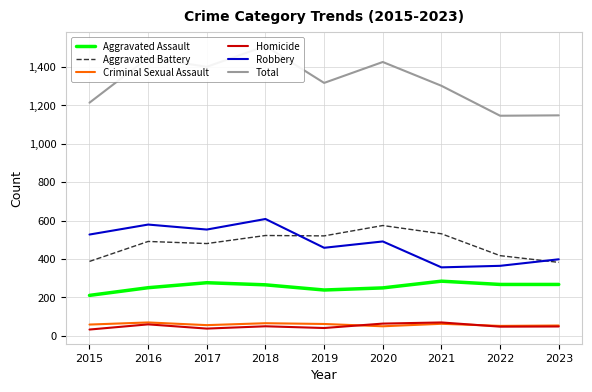

What is the value of the Total point at the 6th from the left?

1426